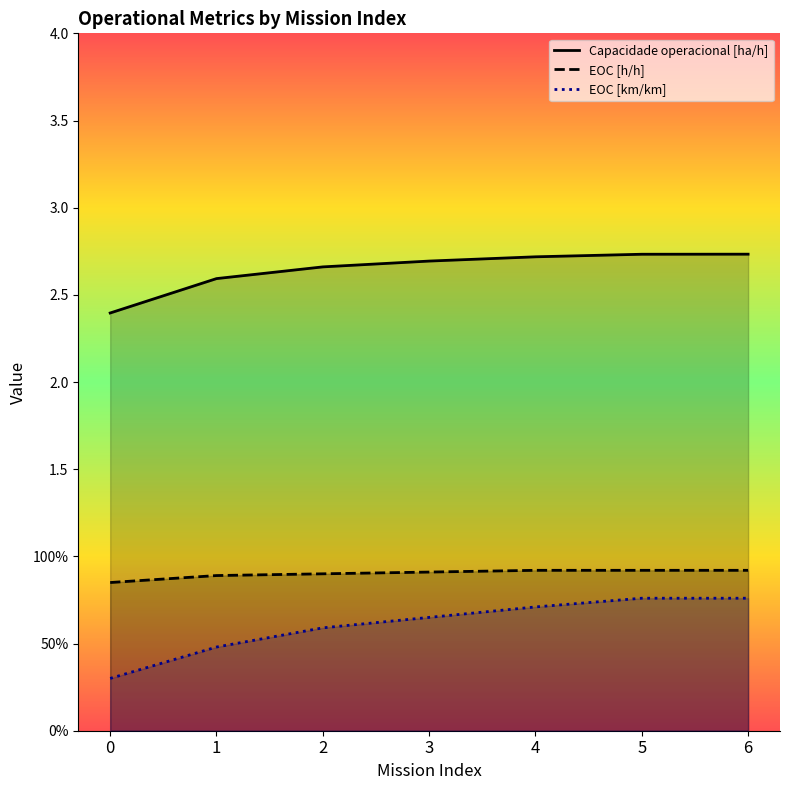

What is the sum of the EOC [km/km] values at 4 and 3?

1.4